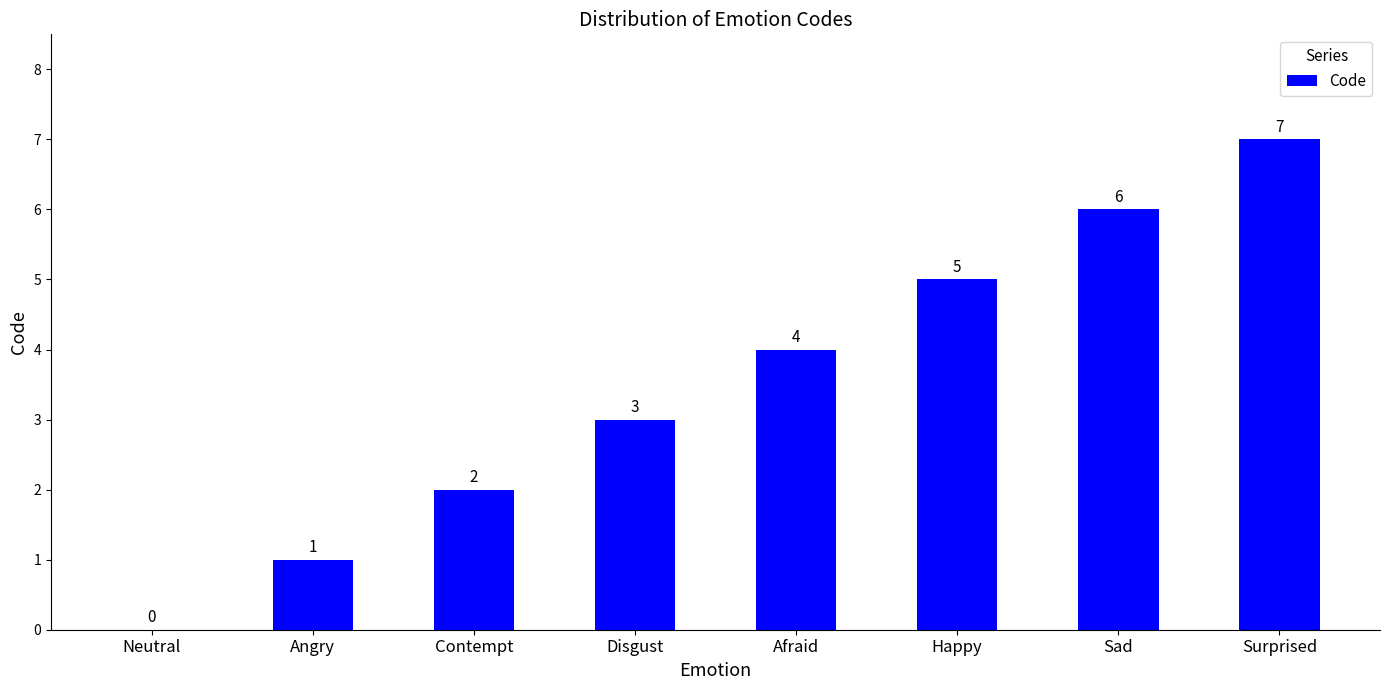

Is it true that the value at Happy is 5?

True